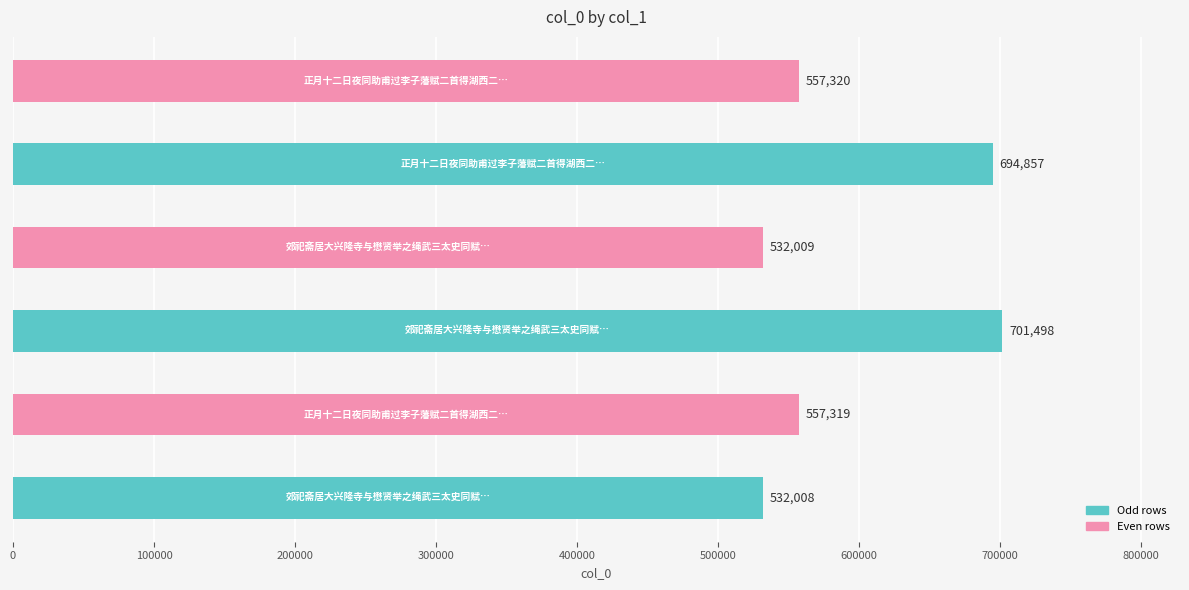

What is the sum of all values?

3575011